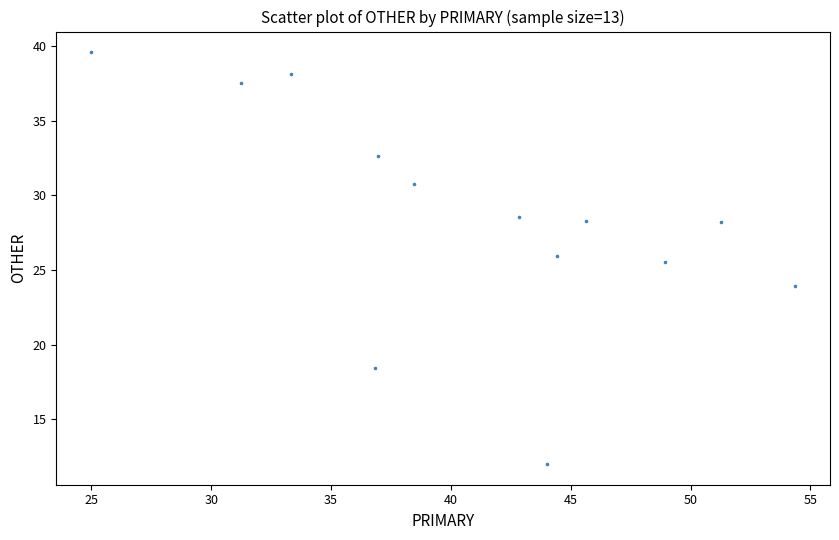

What is the range of Y values (max minus min)?

27.6